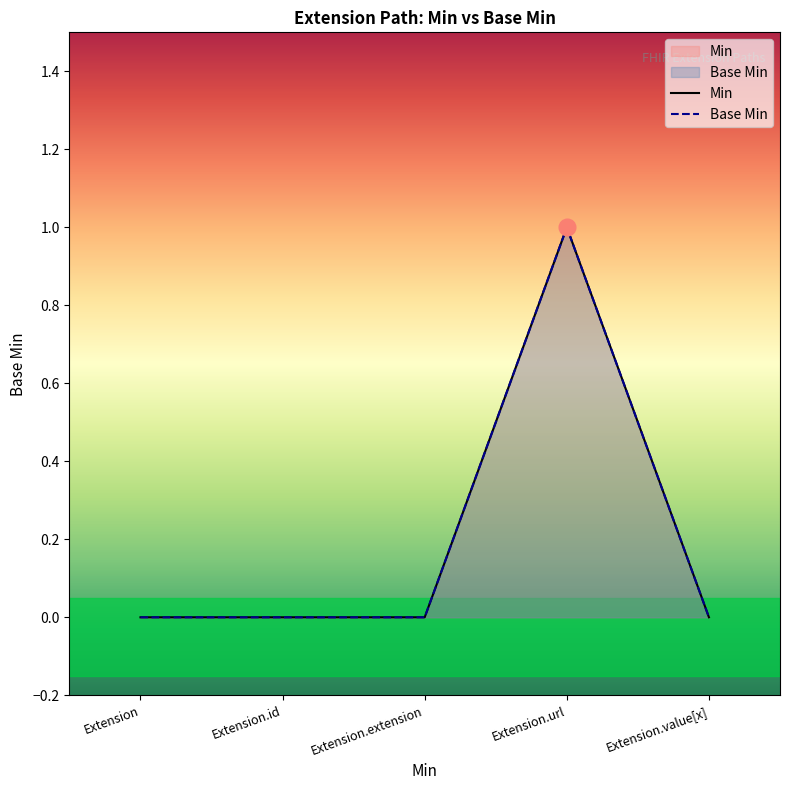

The value of Base Min at Extension is 1. True or false?

False